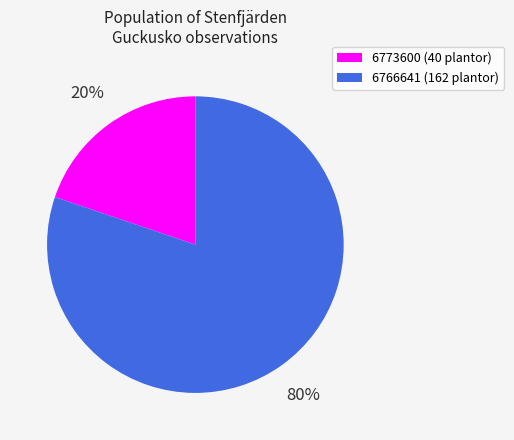

The 6766641 slice represents 80% of the pie. True or false?

True